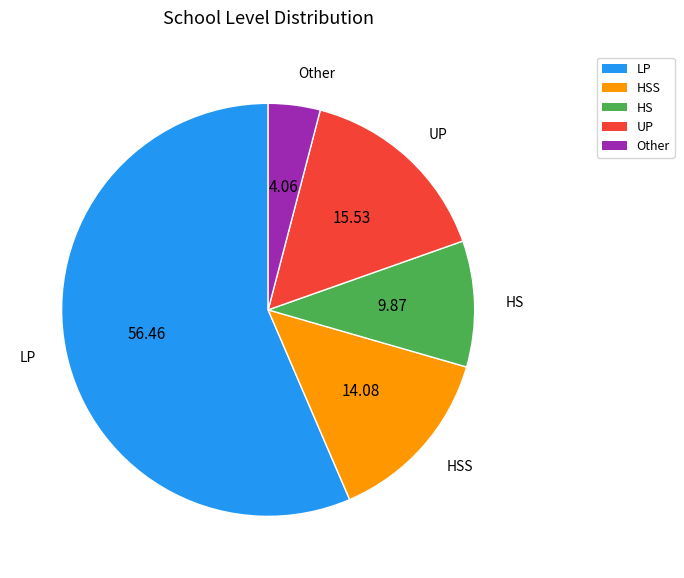

Which slice is the largest?

LP